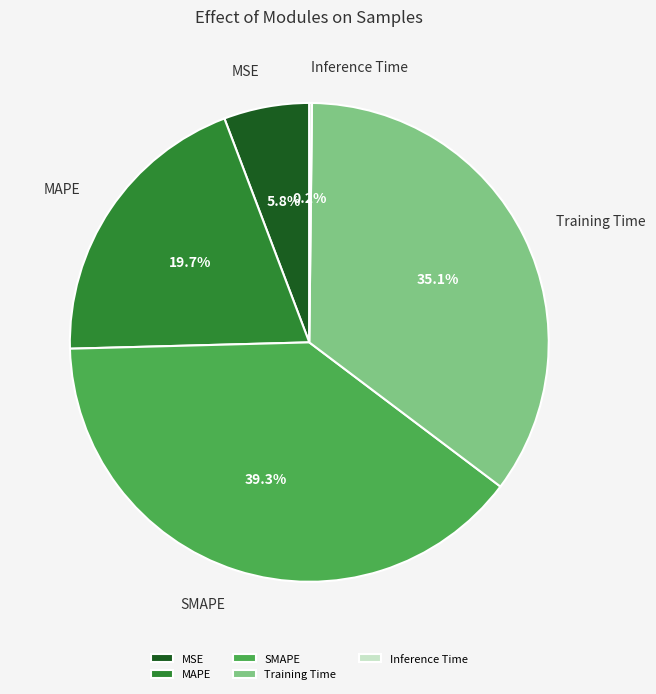

Is there a majority slice in this chart?

No